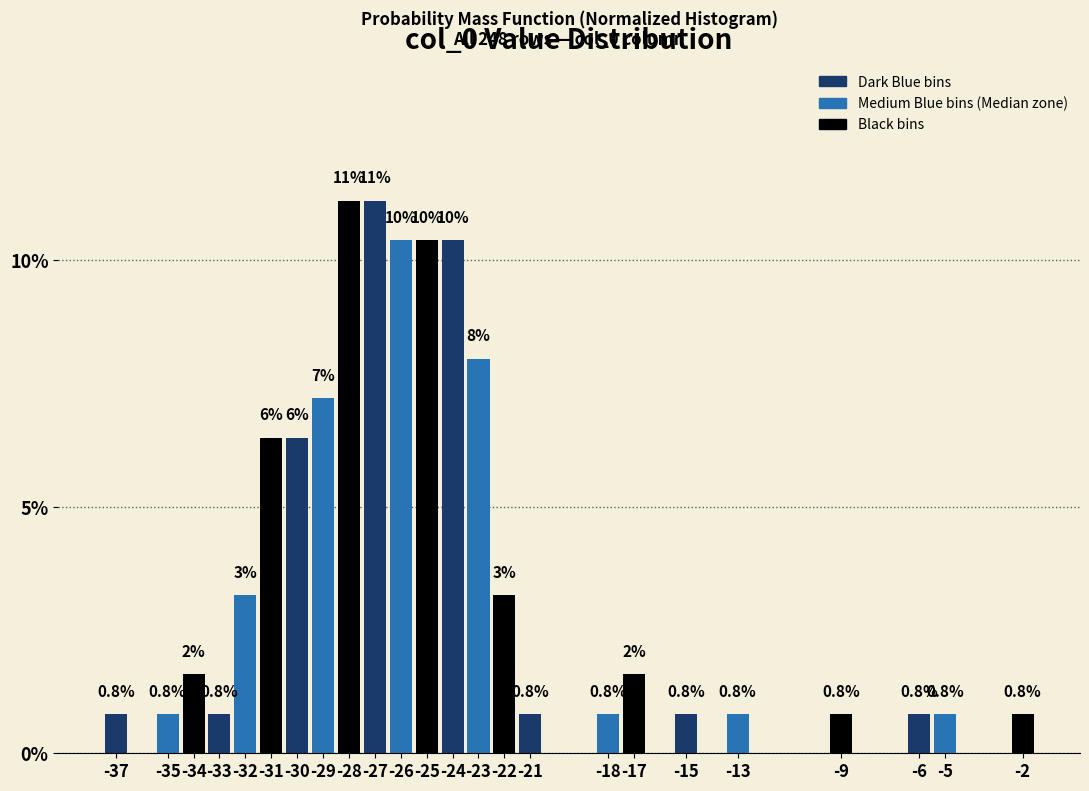

Reading left to right, what are all the values shown in this chart?

-37=0.8	-35=0.8	-34=1.6	-33=0.8	-32=3.2	-31=6.4	-30=6.4	-29=7.2	-28=11.2	-27=11.2	-26=10.4	-25=10.4	-24=10.4	-23=8.0	-22=3.2	-21=0.8	-18=0.8	-17=1.6	-15=0.8	-13=0.8	-9=0.8	-6=0.8	-5=0.8	-2=0.8